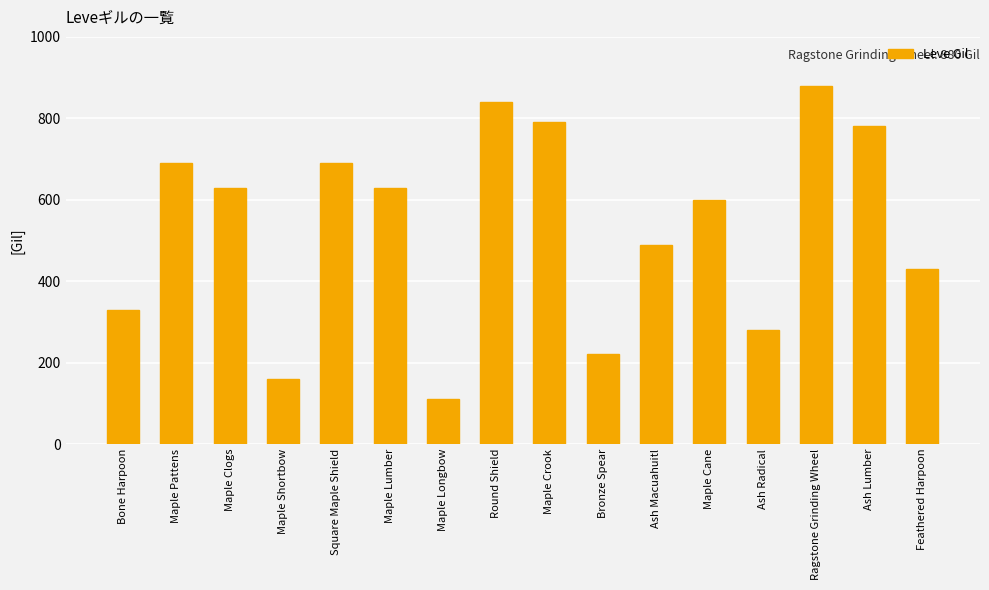

What is the value of the 11th bar from the left?

490